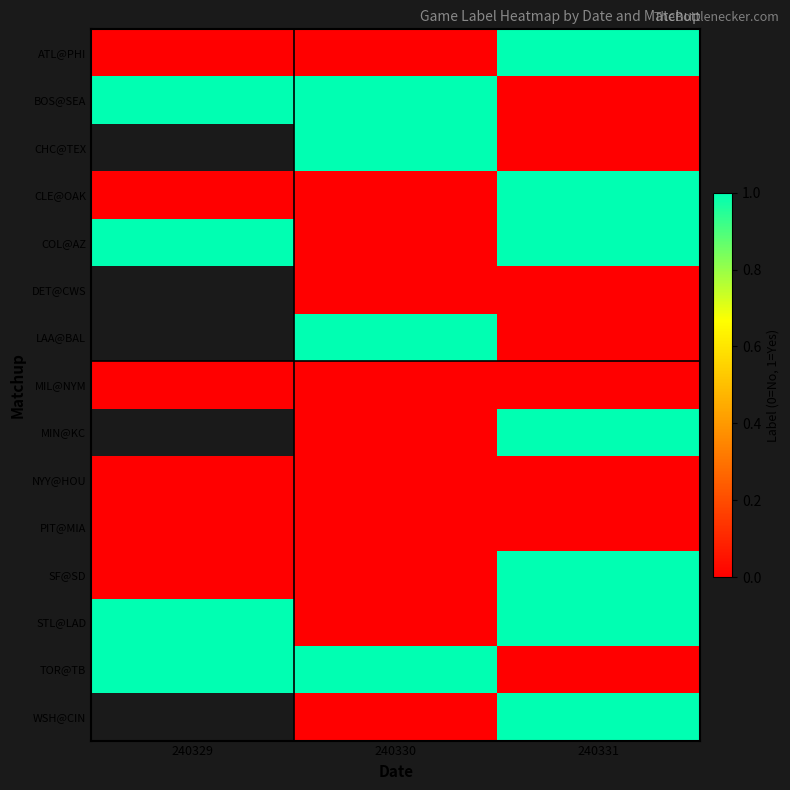

How many positive values does the WSH@CIN series have?

1